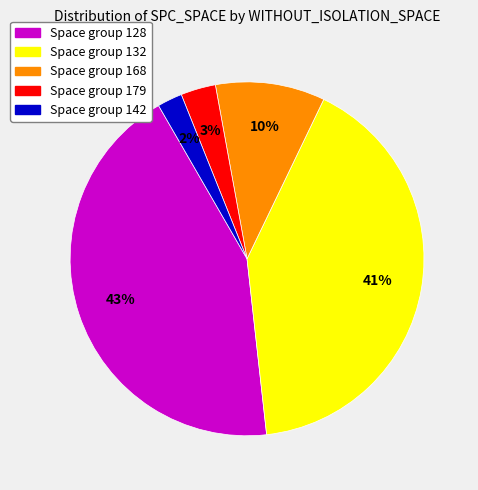

How many segments does this pie chart have?

5